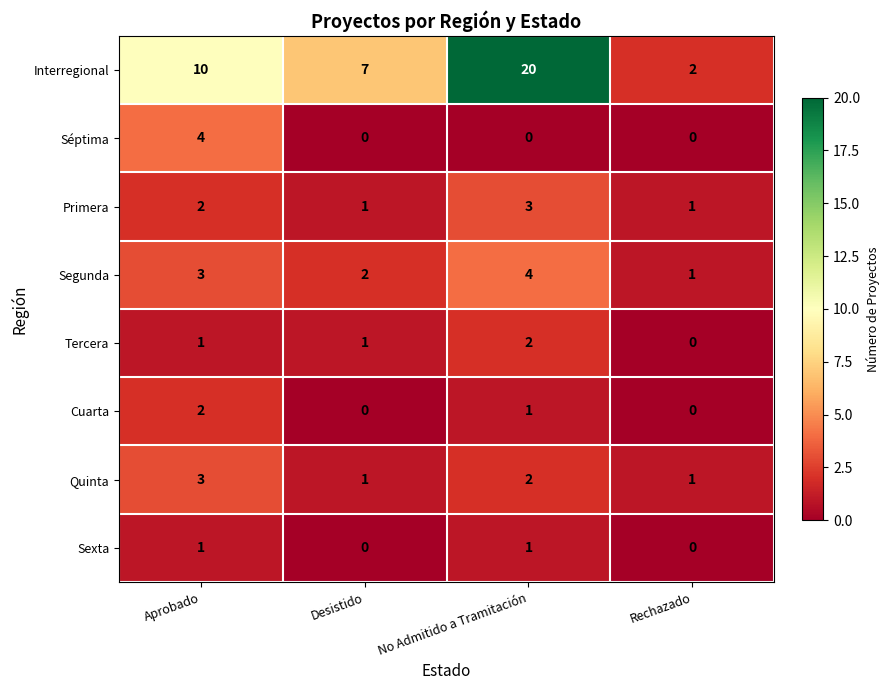

Count the Quinta values in the range 1 to 3.

4